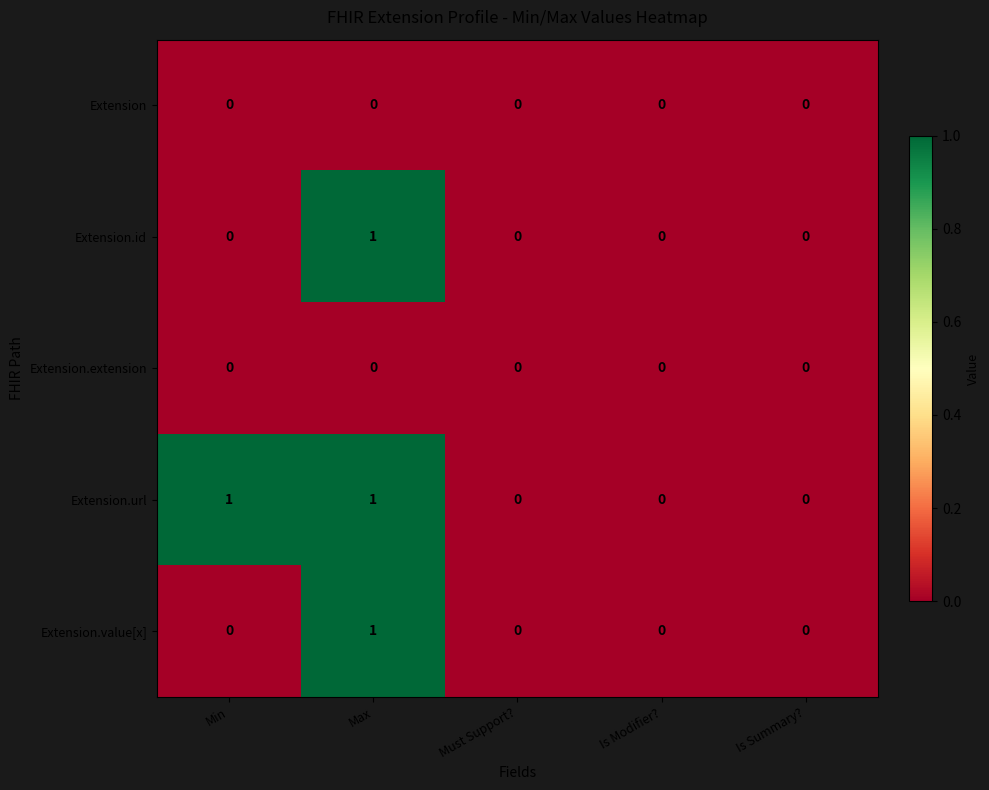

Which series changed the most between Min and Must Support??

Extension.url